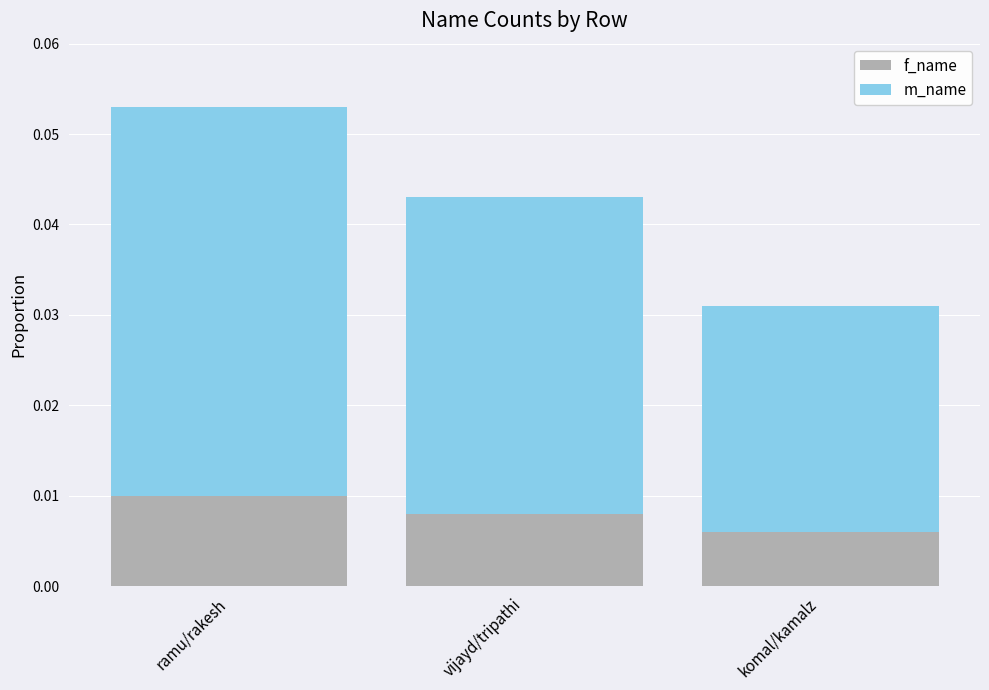

Does the chart contain any negative values?

No